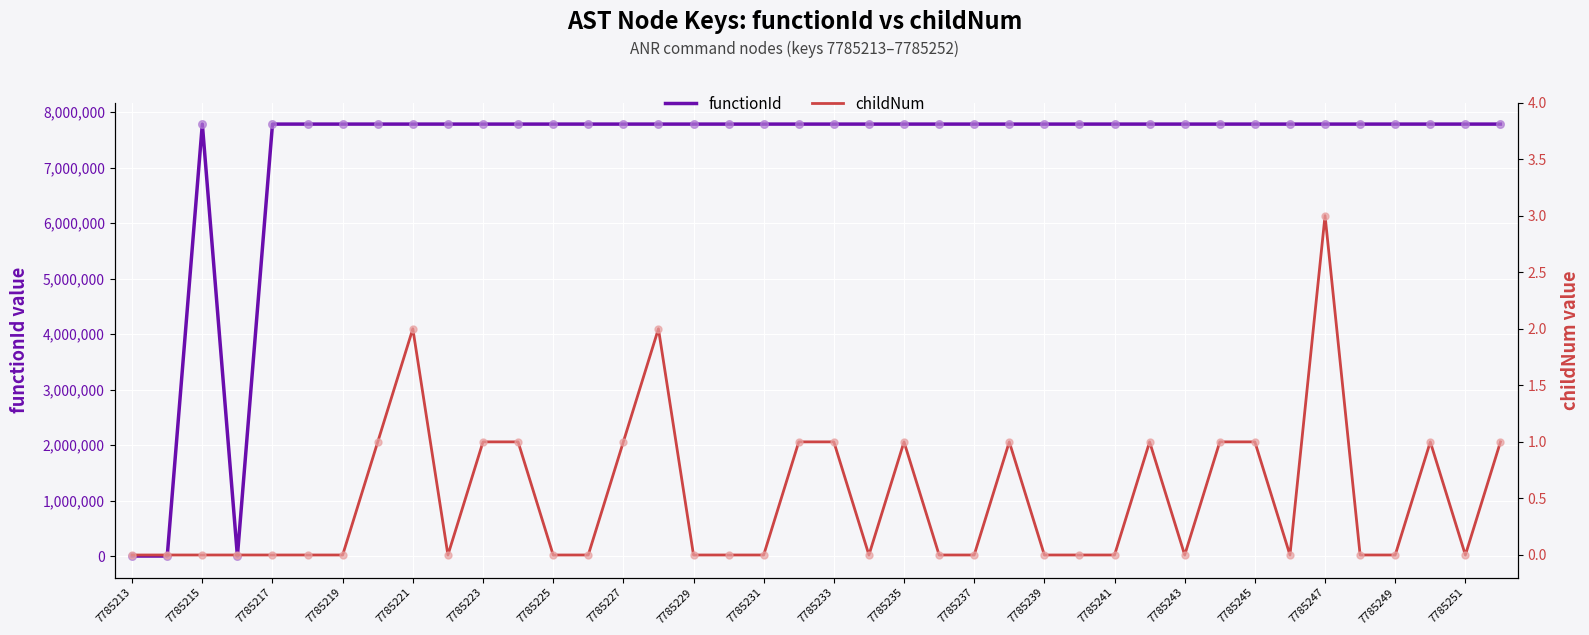

What are all the series names shown in the legend?

functionId, childNum